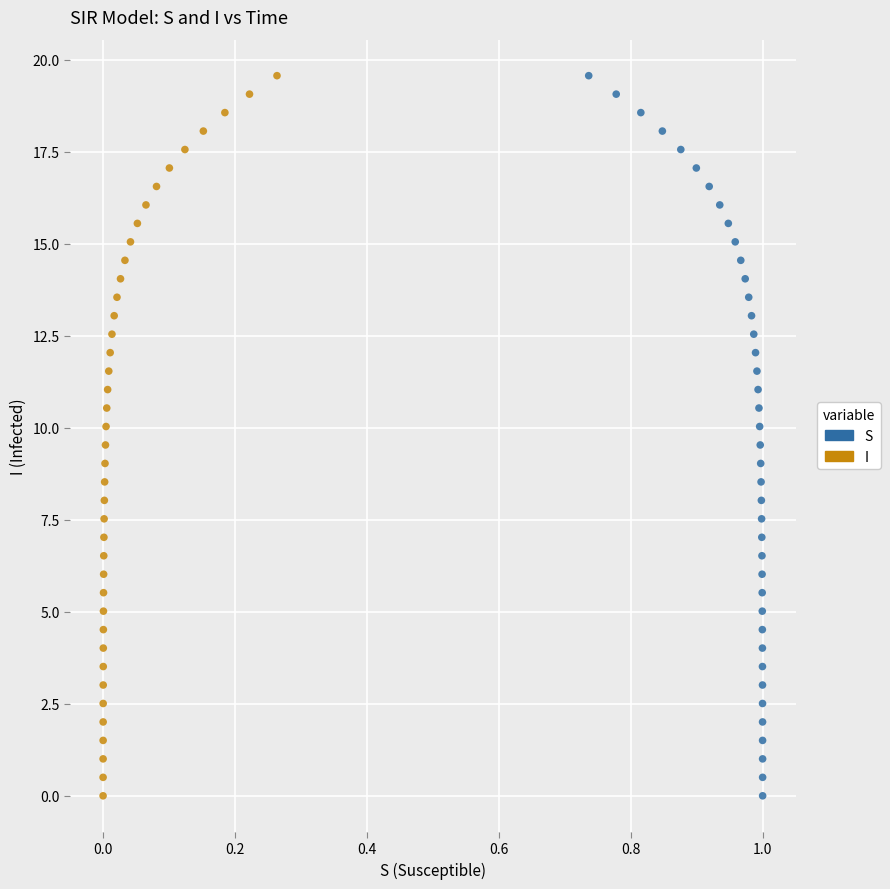

What are all the series names shown in the legend?

S, I